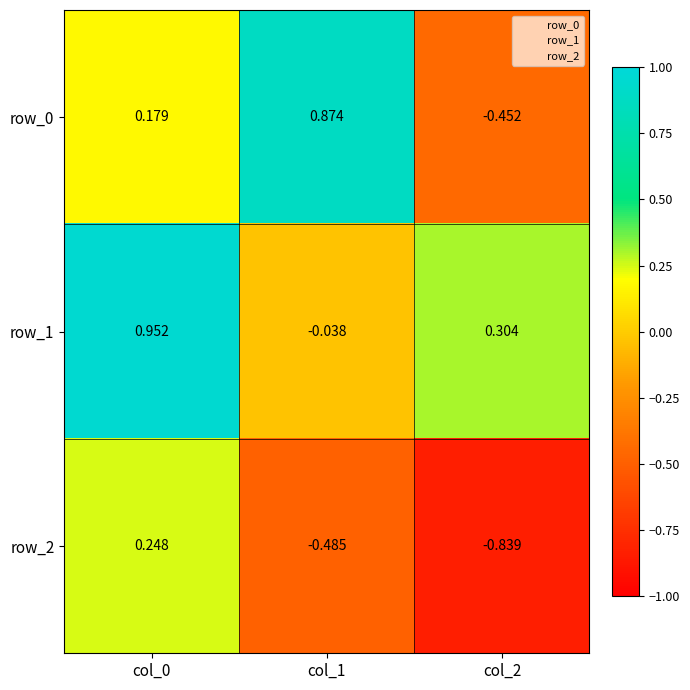

Is the value of row_0 at col_2 greater than the value of row_1 at col_1?

No